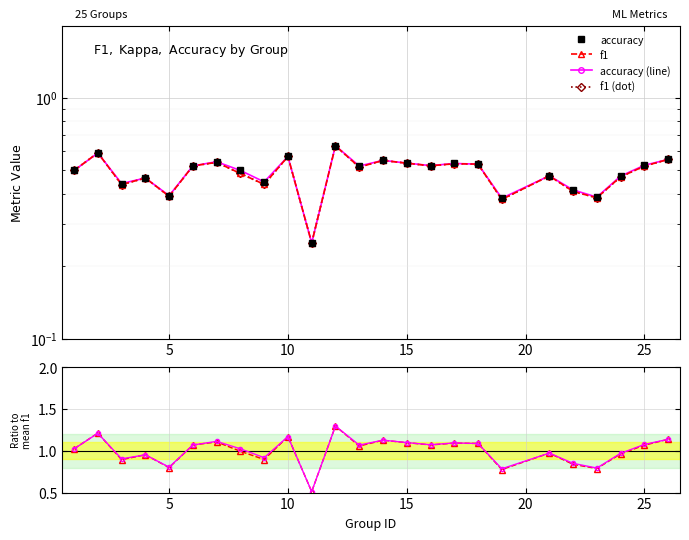

Which series has the largest total across all categories?

accuracy